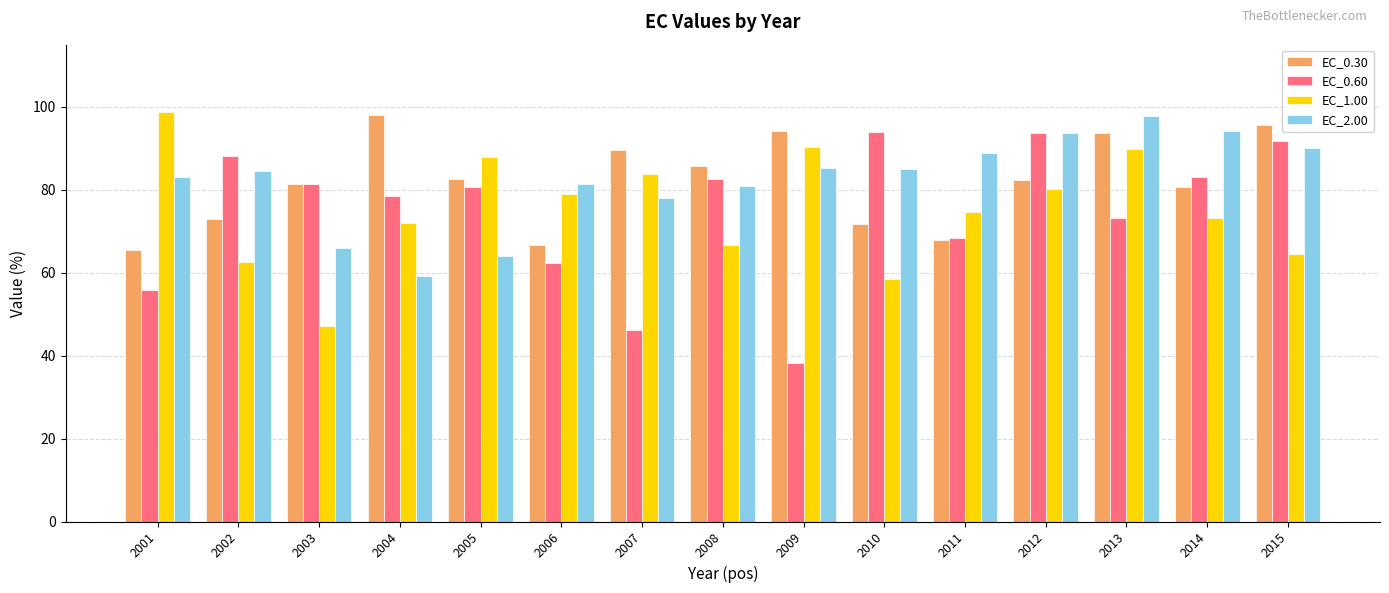

At which label does EC_2.00 reach its minimum?

2004